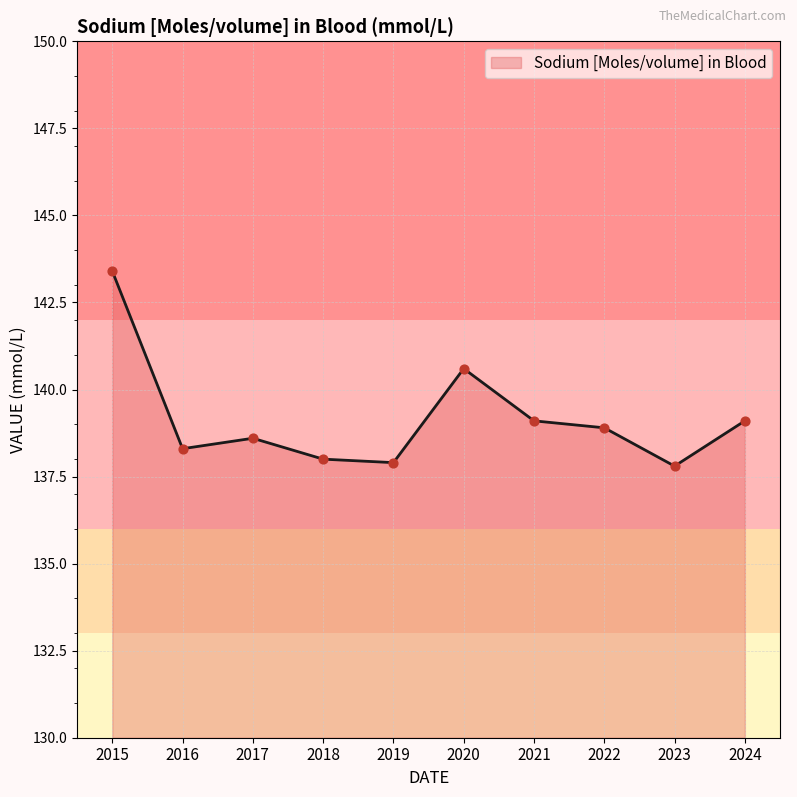

Approximately how many times larger is the value at 2023 compared to 2024?

1.0